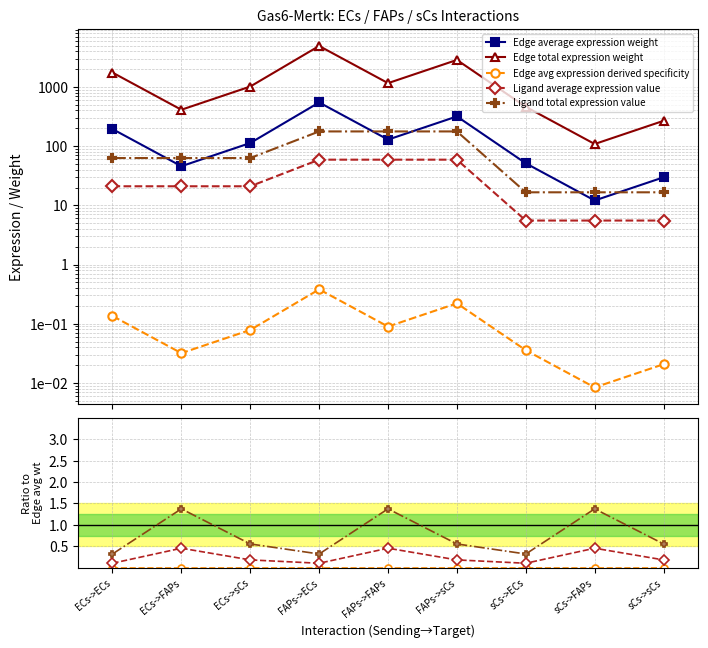

At which label is Ligand total expression value closest to 0?

FAPs->ECs